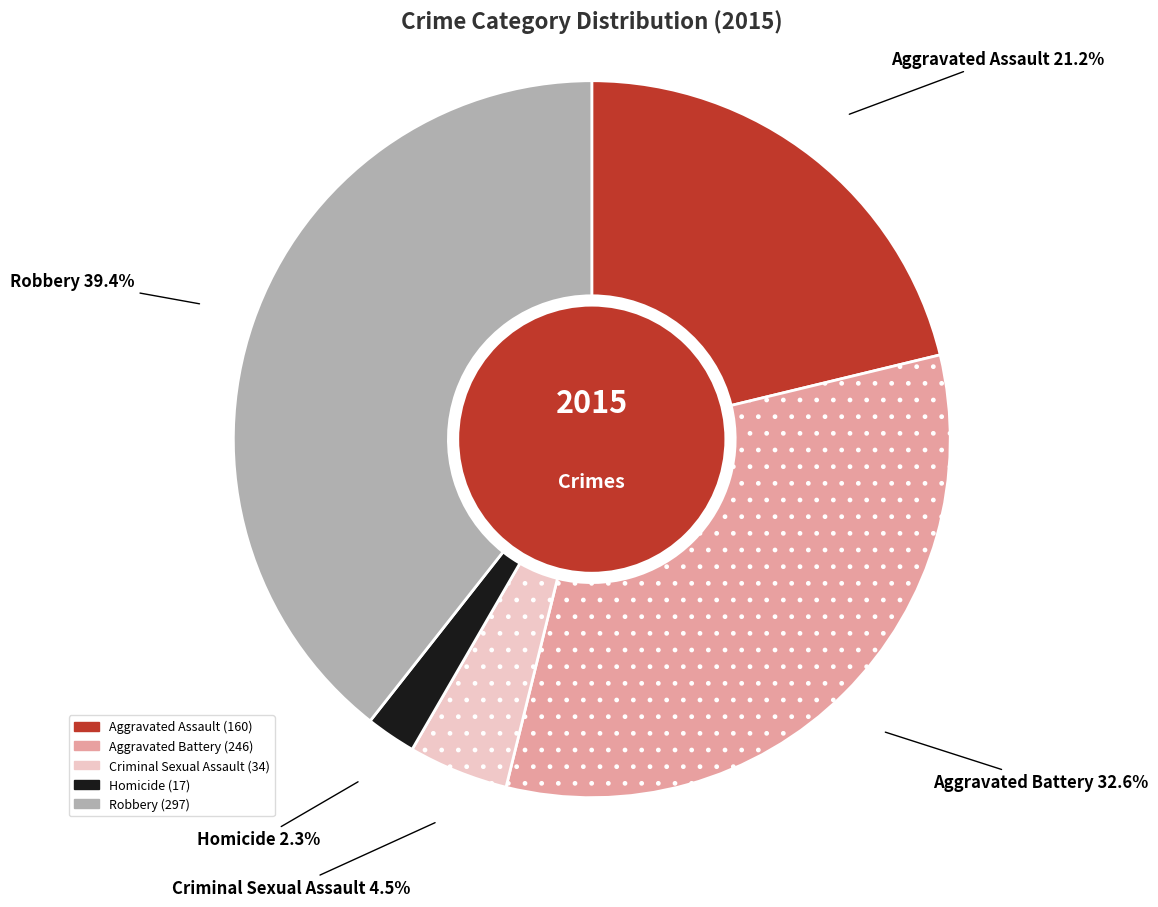

Between Robbery and Homicide, which is larger?

Robbery